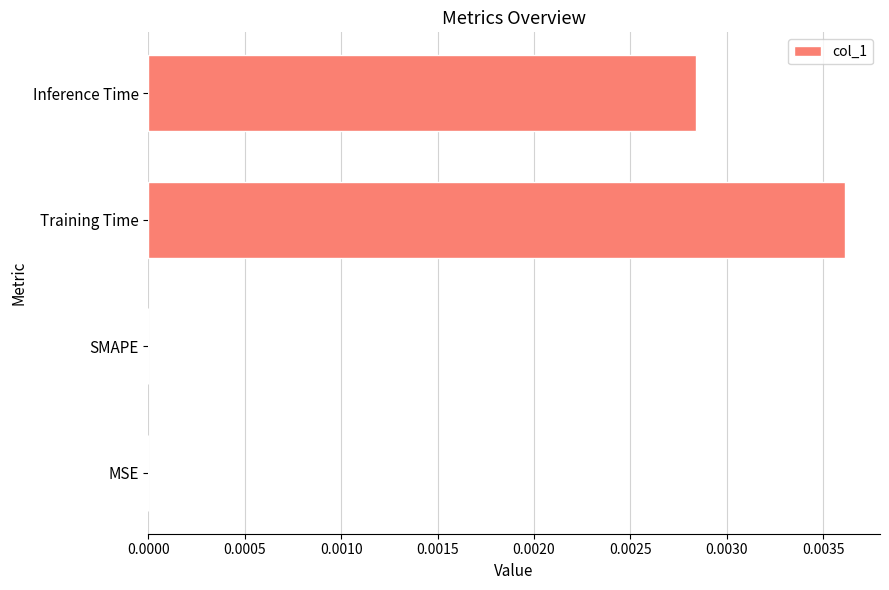

Which category has the highest value across all series?

Training Time